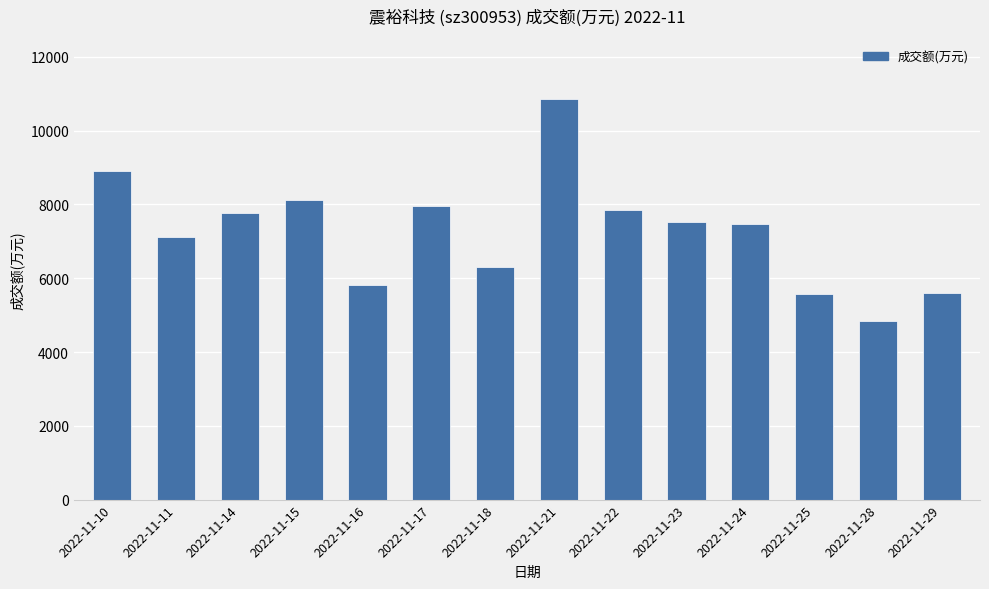

Does the chart contain any negative values?

No